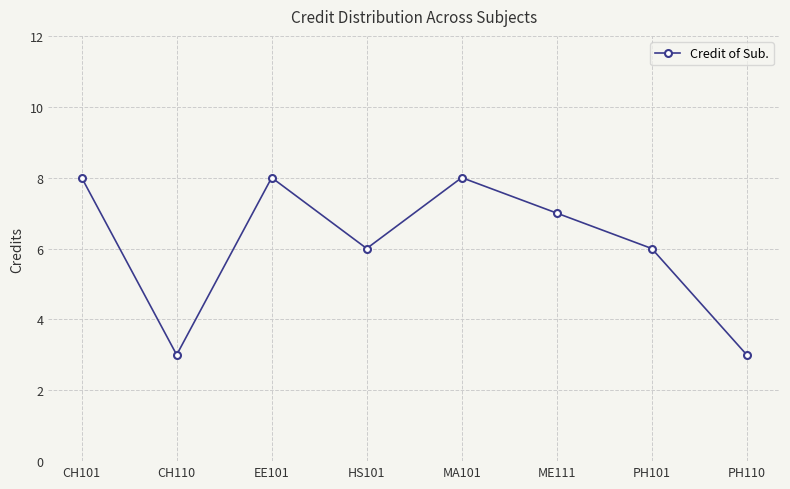

What is the greatest value displayed?

8